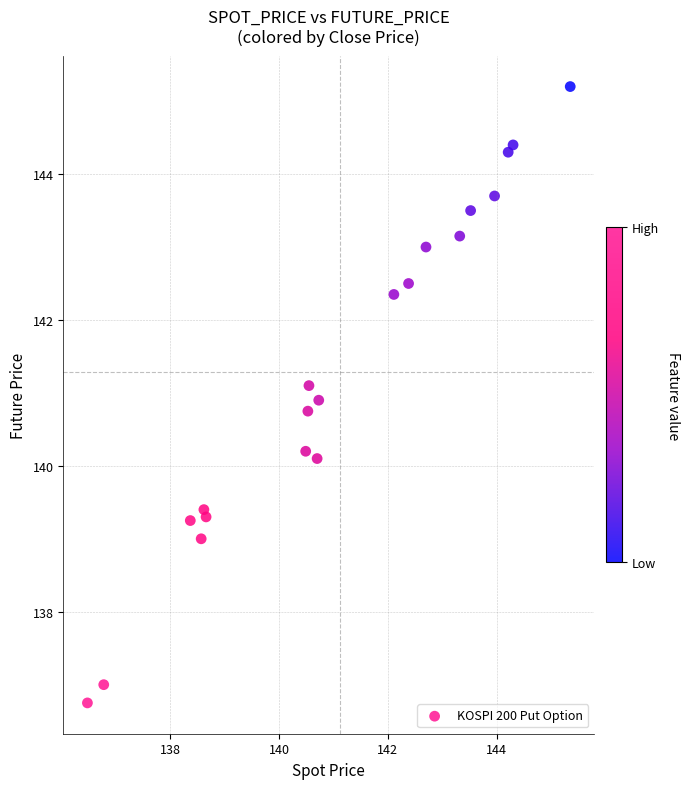

What is the range of X values (max minus min)?

8.9